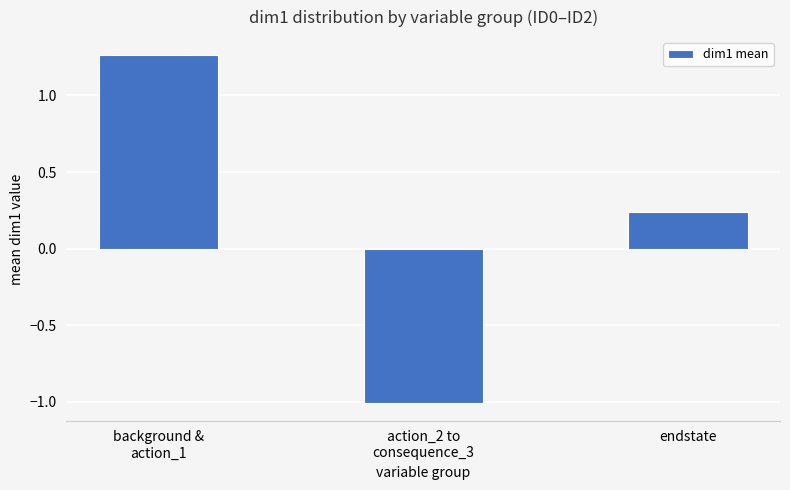

Does the chart contain stacked bars?

No